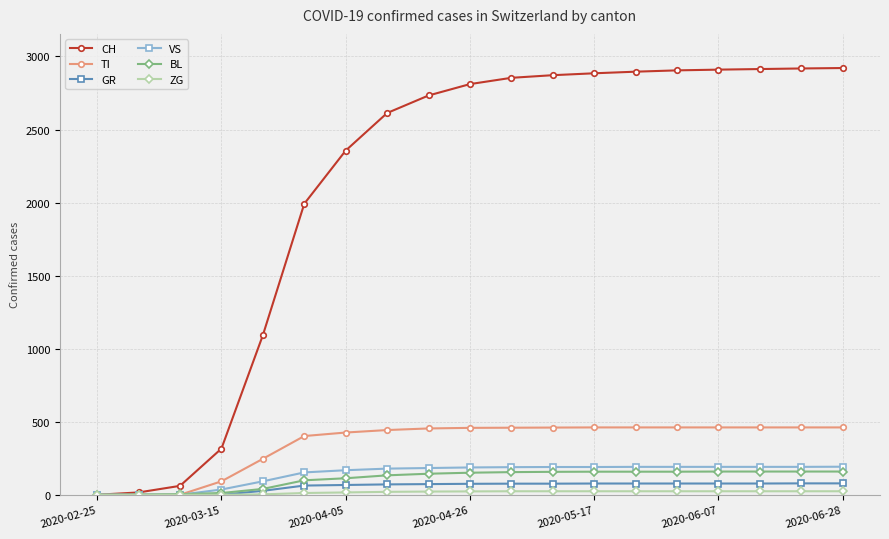

Which series has the largest total across all categories?

CH